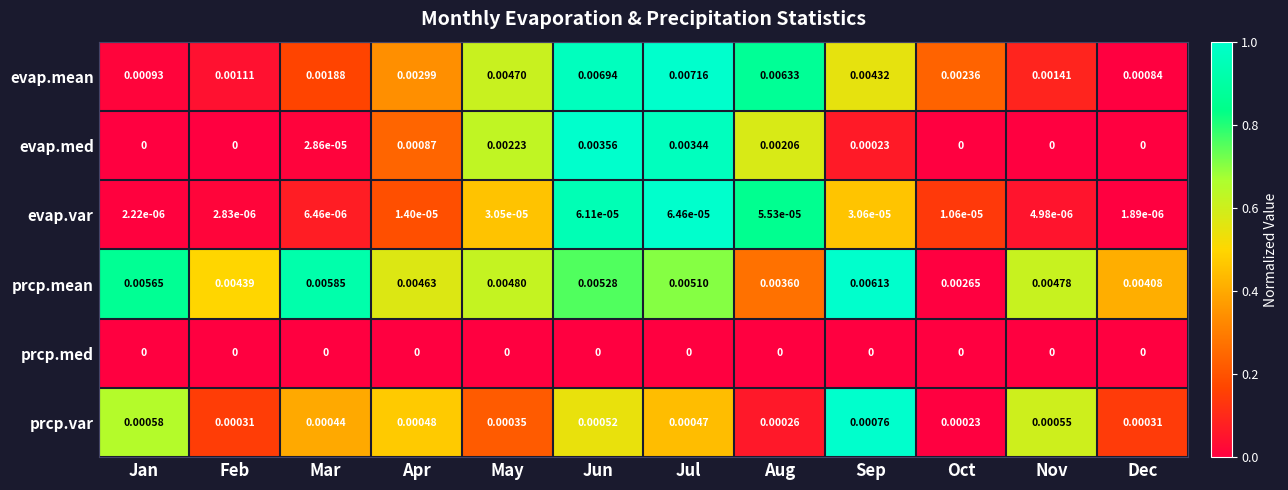

At which category does the chart reach its peak across all series?

Jul